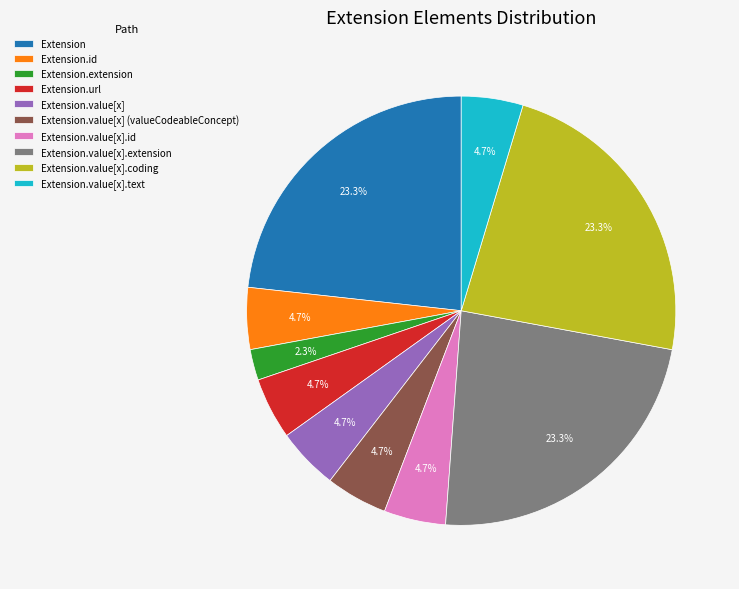

To the nearest percent, what is the difference between the largest and smallest slice percentages?

21%